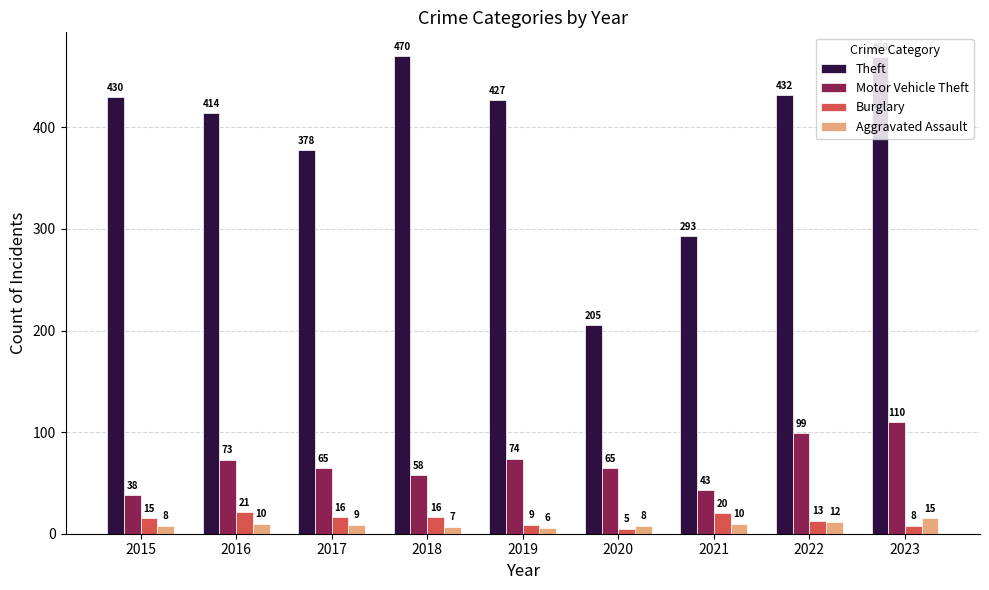

Rank the series at 2020 from lowest to highest value.

Burglary, Aggravated Assault, Motor Vehicle Theft, Theft